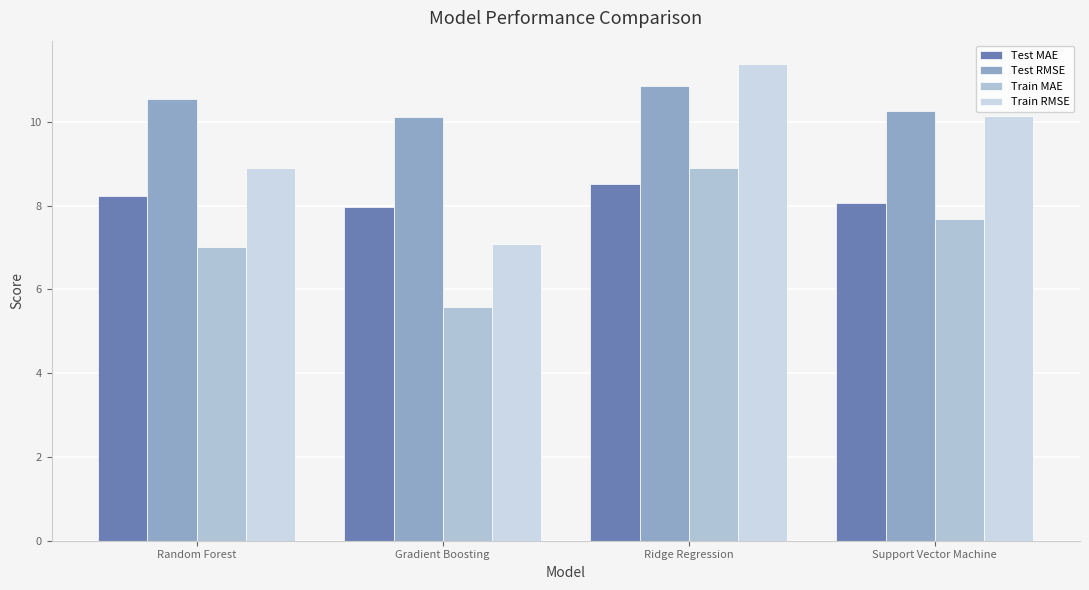

What value does the Test RMSE series have at Gradient Boosting?

10.1